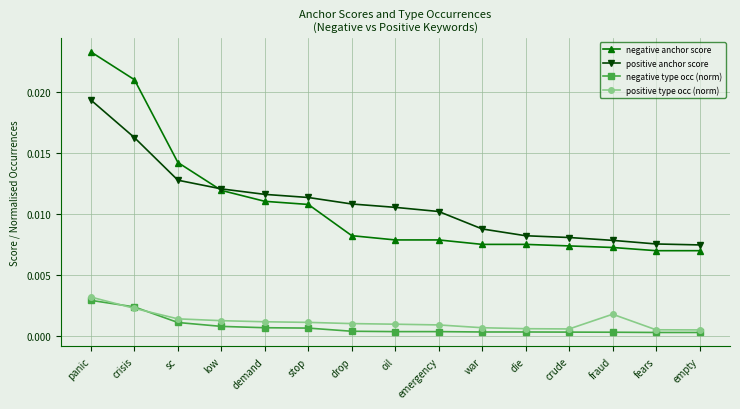

What is the label of the 6th point from the left?

stop